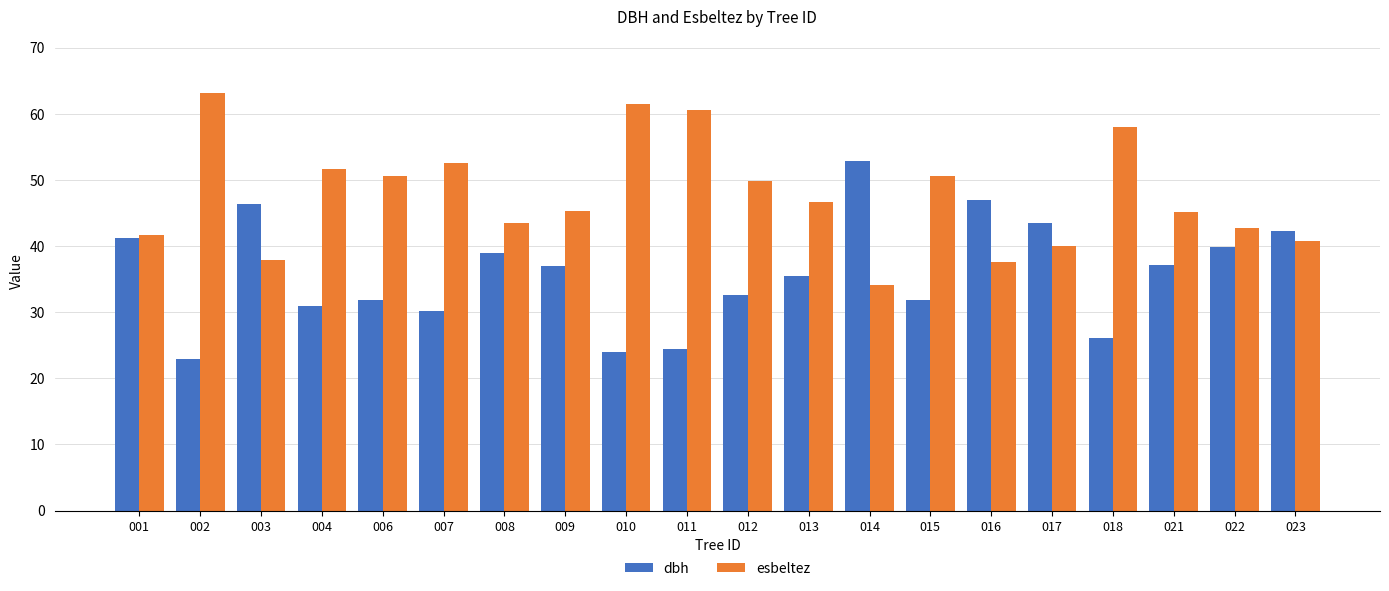

Count the number of categories in the chart.

20